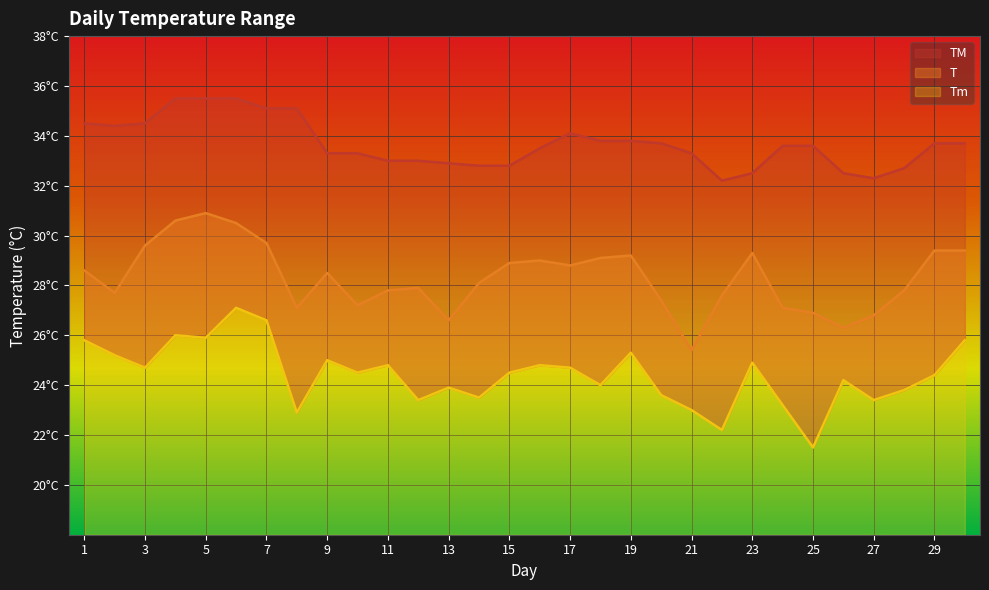

Is it true that TM equals 35.5 at 5?

True